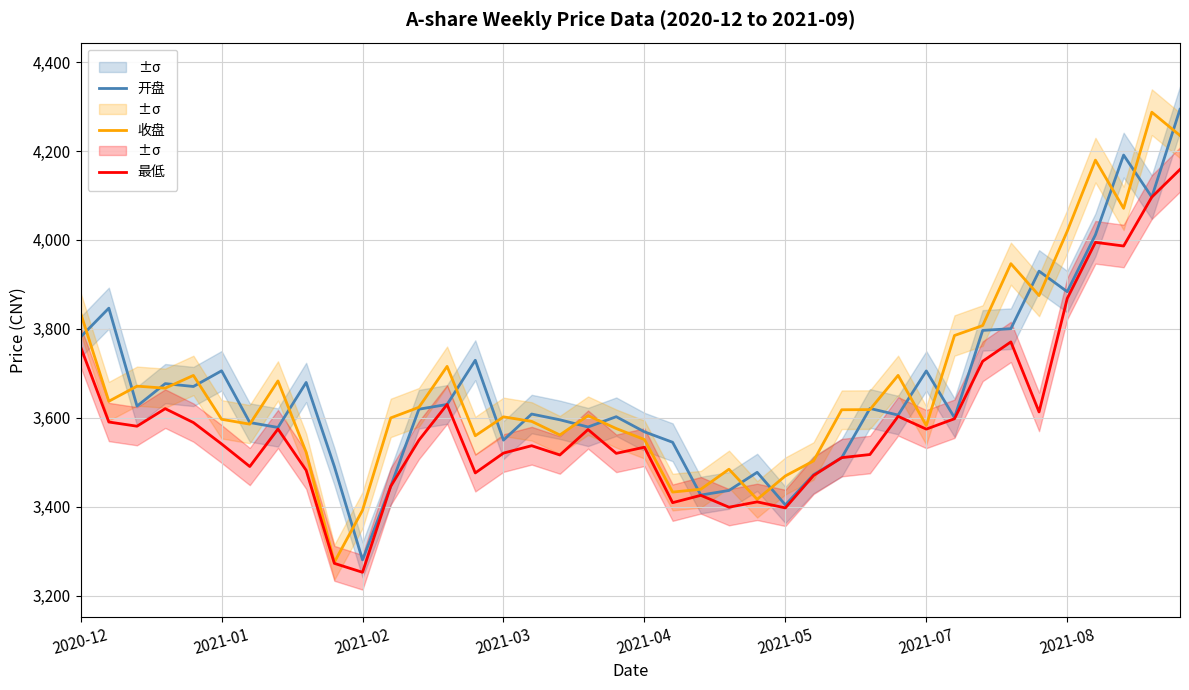

How many data points in 最低 are less than 3549?

20